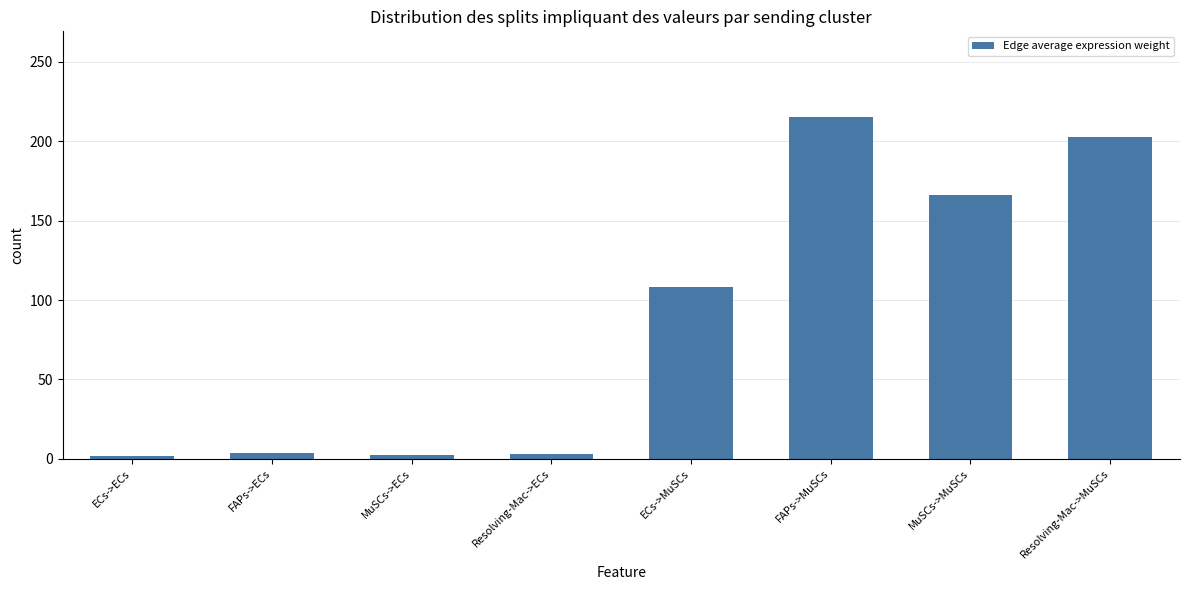

At which label does the data first exceed 108?

ECs->MuSCs